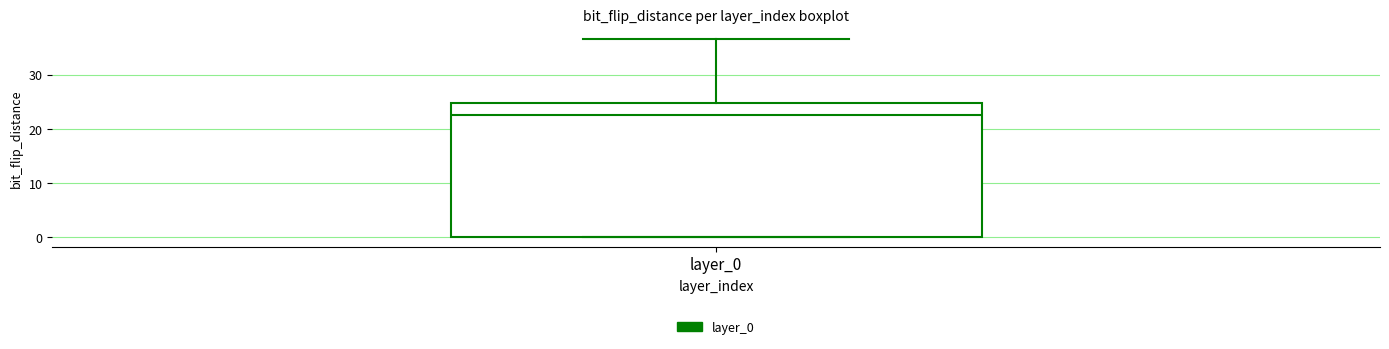

Read this box plot against the y-axis: the position of the median line, the range covered by the box, and the ends of both whiskers. The values are not printed on the chart, so give them approximately, as read against the axis.

median 23, box 0 to 25, whiskers 0 to 37